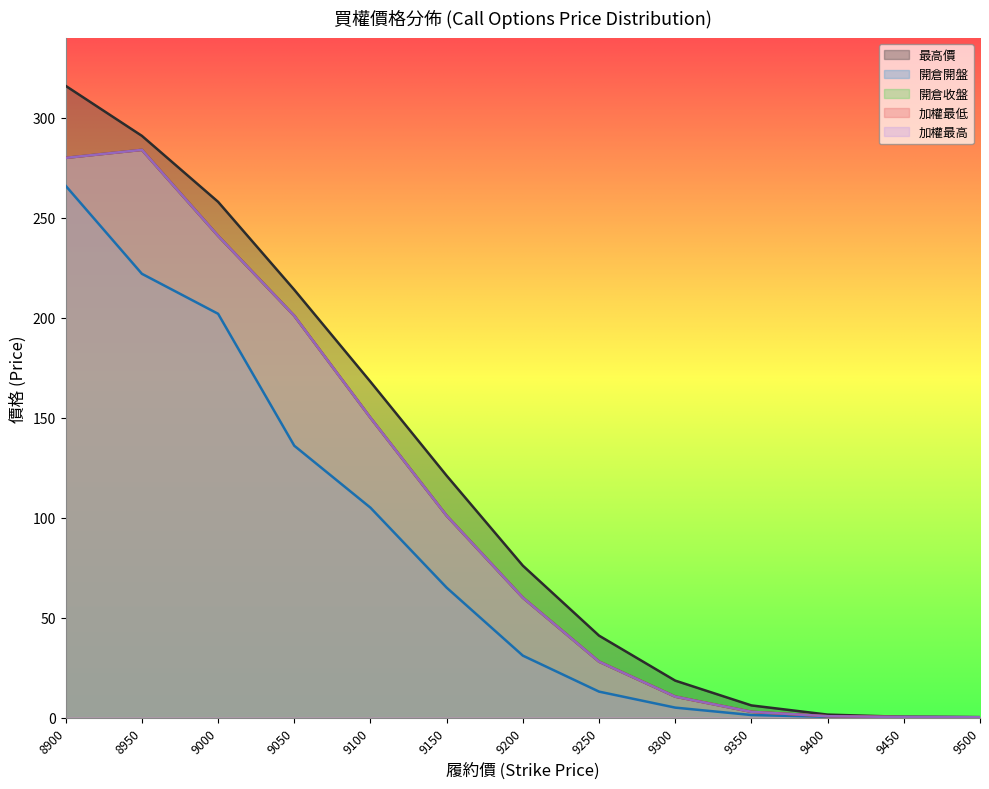

At how many categories does at least one series exceed 188?

4